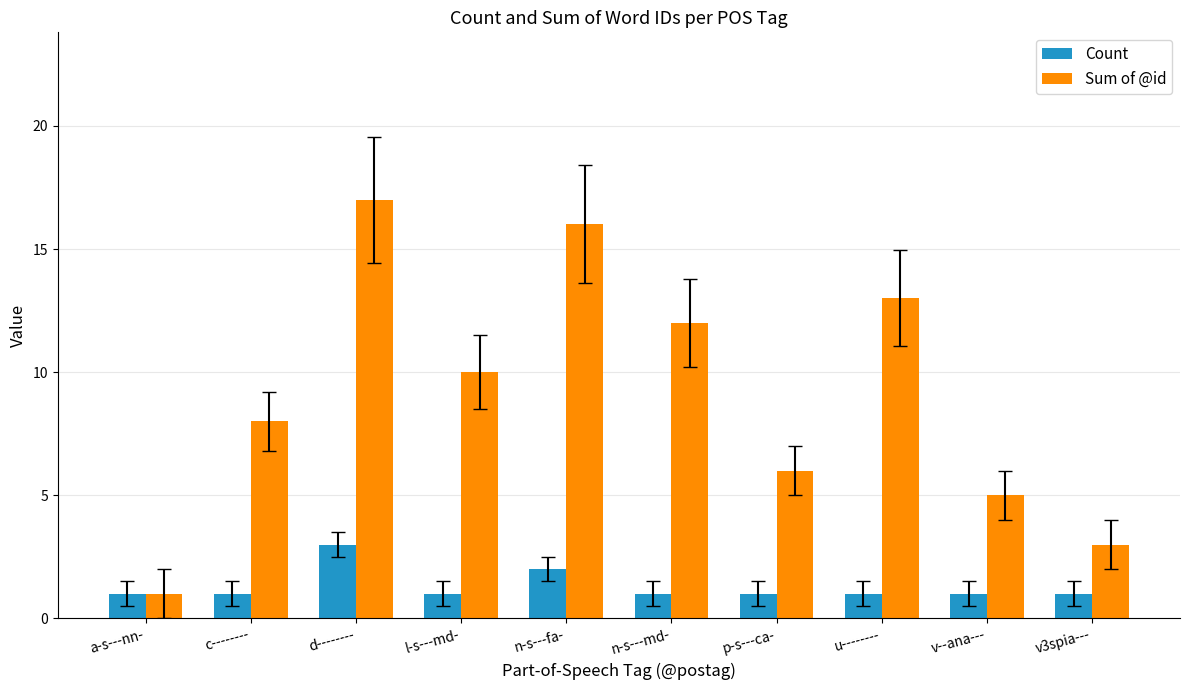

At which category is the sum across all series the highest?

d--------